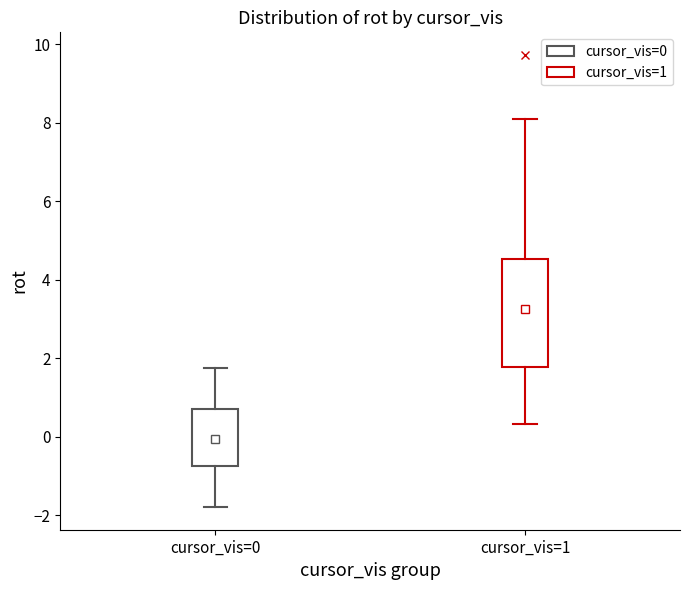

Comparing the boxes themselves (not the whiskers), which one is the tallest?

cursor_vis=1